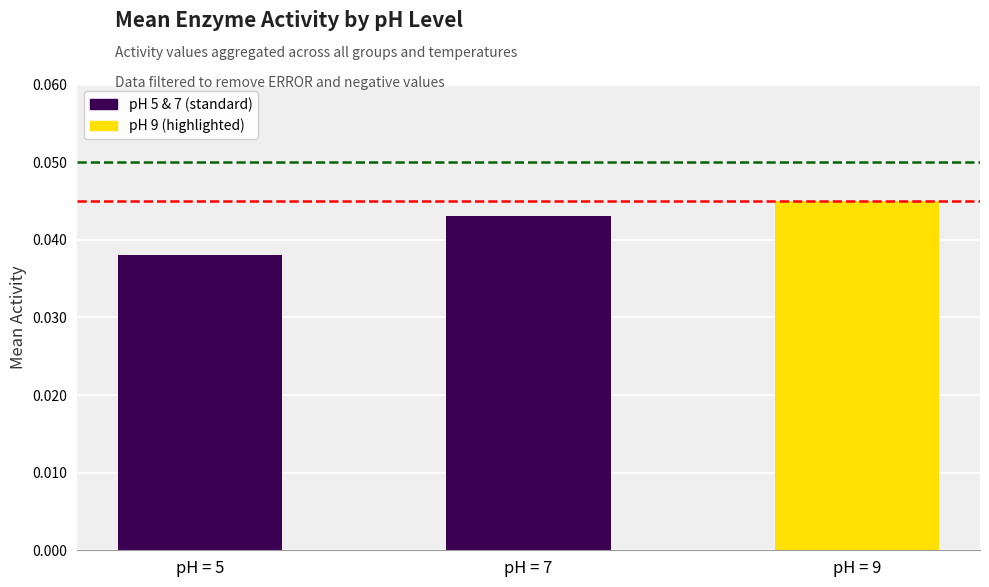

How many values are between 0 and 1?

3